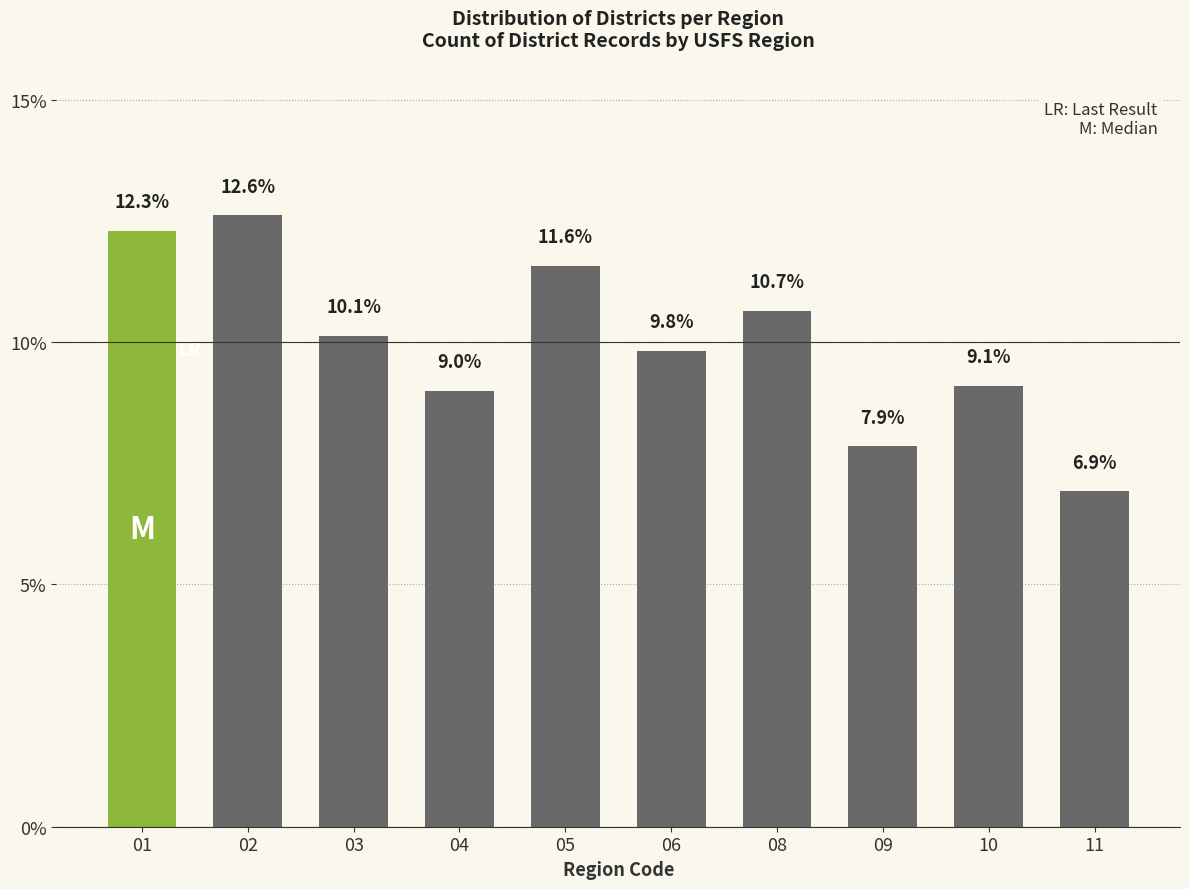

Reading left to right, extract all data points from this chart.

12.3	12.6	10.1	9.0	11.6	9.8	10.7	7.9	9.1	6.9